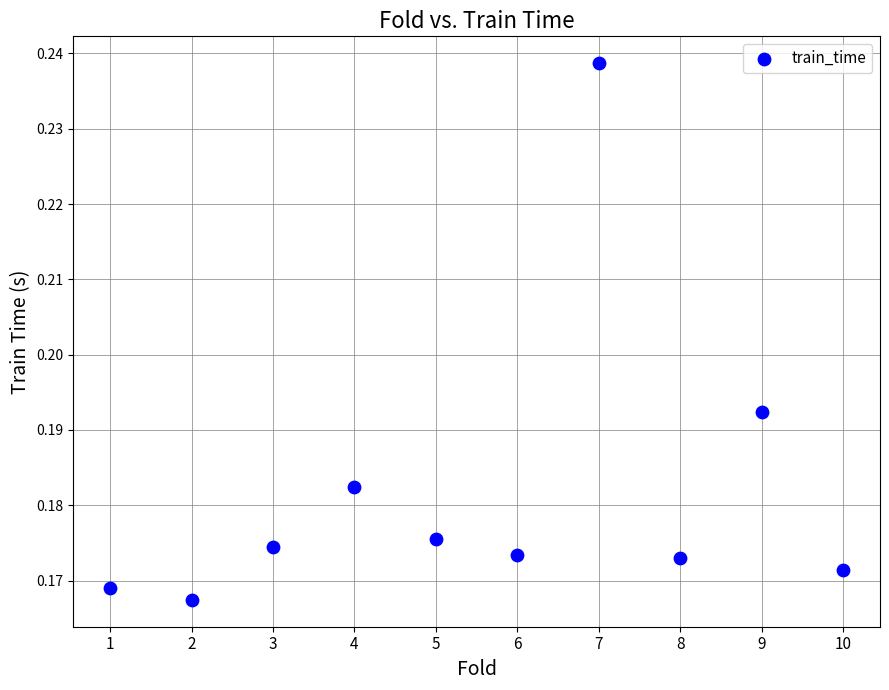

What is the average X value?

5.5